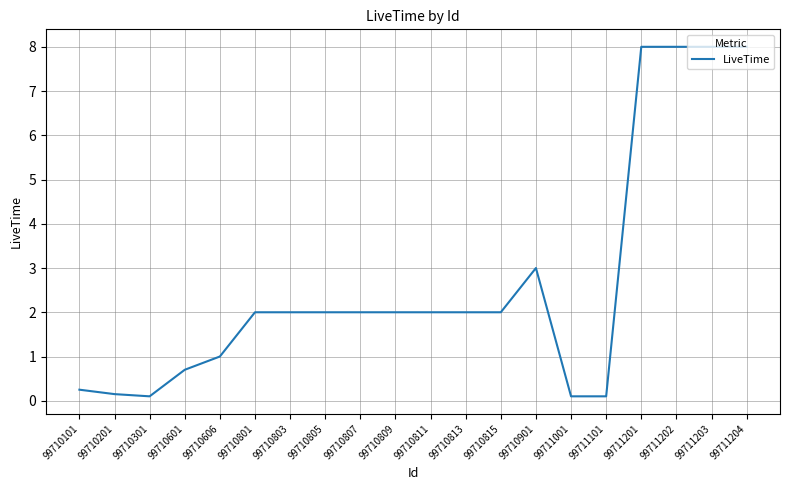

What is the maximum value shown in the chart?

8.0